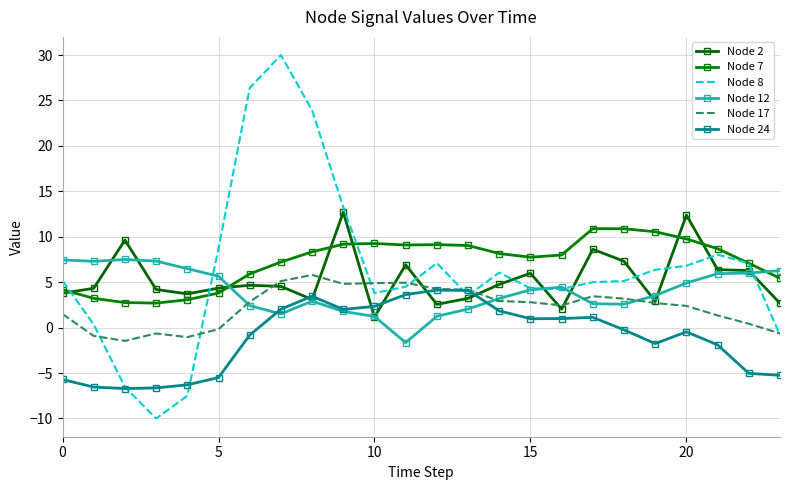

What are all the series names shown in the legend?

Node 2, Node 7, Node 8, Node 12, Node 17, Node 24